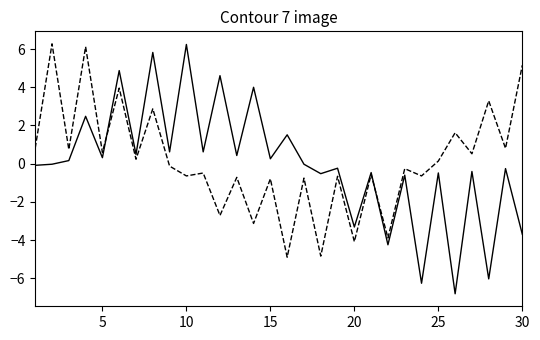

What is the greatest value displayed?

6.3